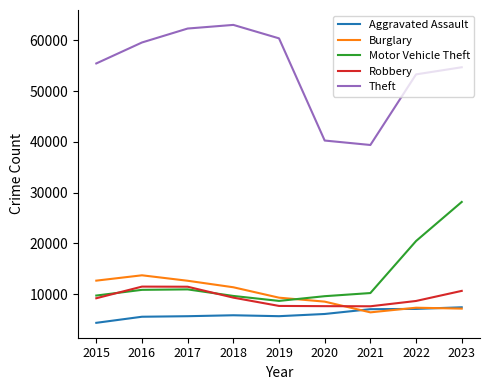

What is the difference between the maximum and minimum values in the Theft series?

23664